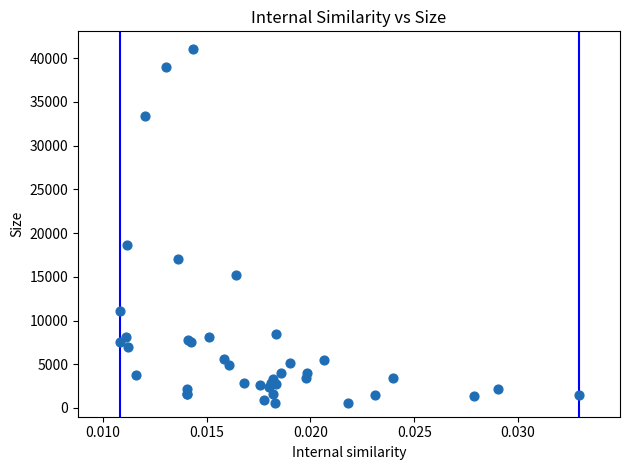

What Y value in the scatter plot is closest to 20812?

18585